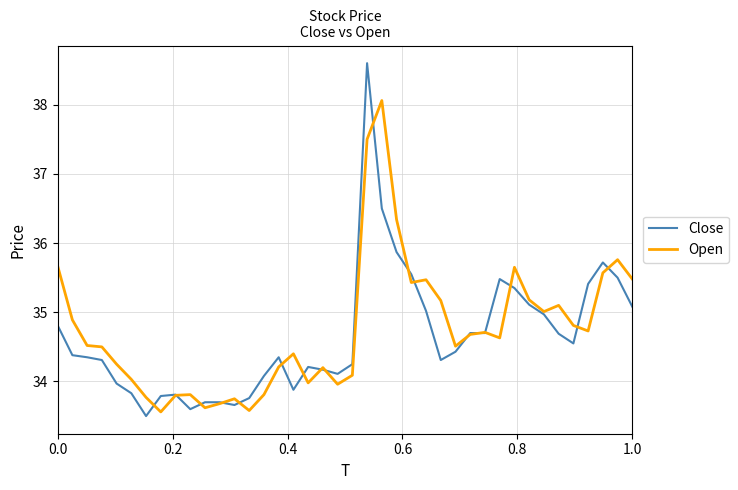

Does the chart have visible grid lines?

Yes